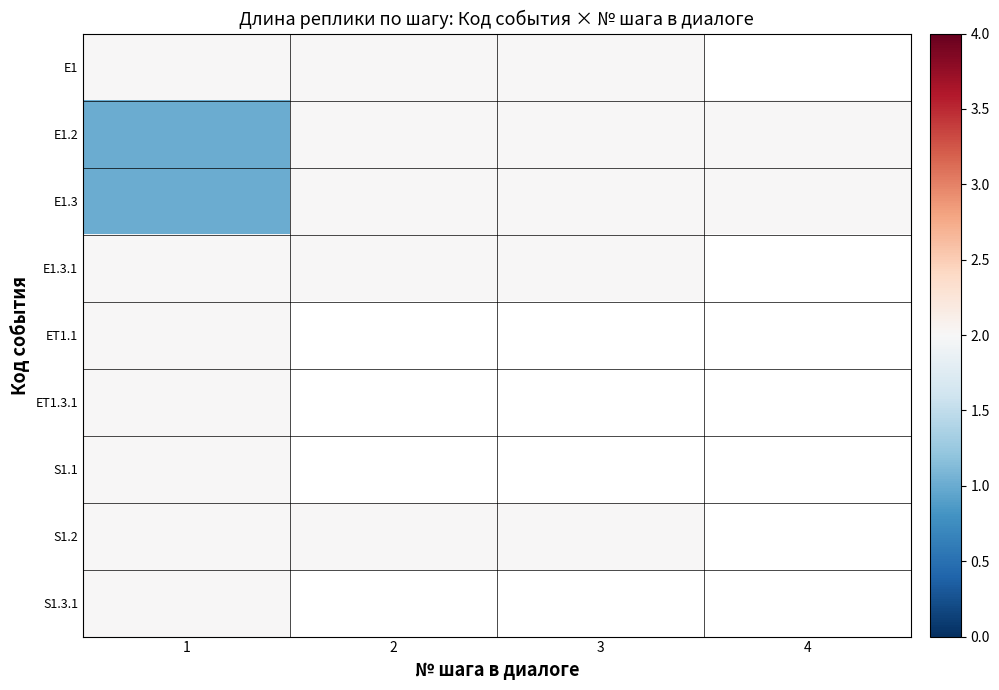

Rank the series by their maximum value, from highest to lowest.

E1, E1.2, E1.3, E1.3.1, ET1.1, ET1.3.1, S1.1, S1.2, S1.3.1